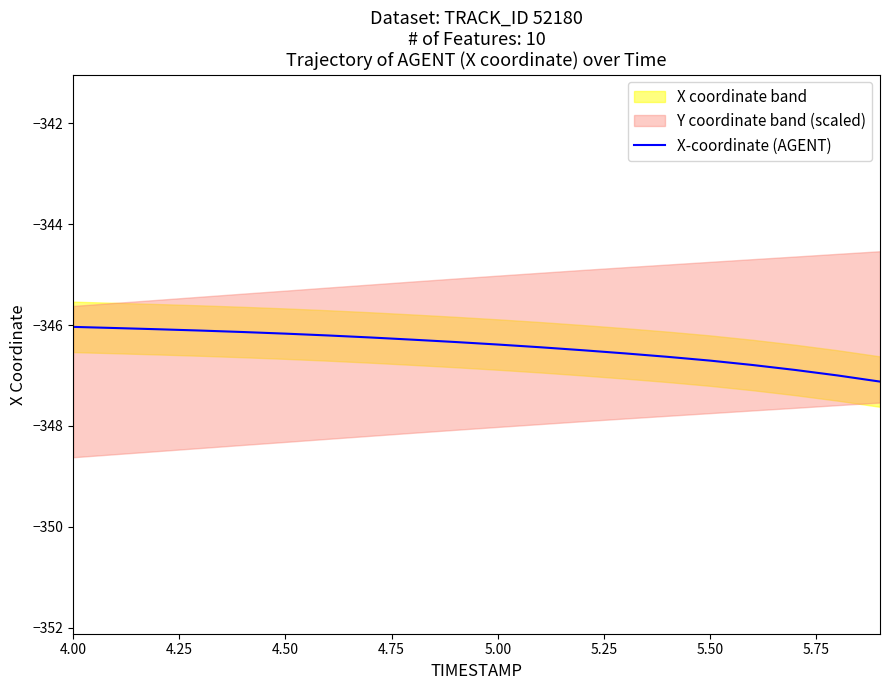

What is the lowest value of the X-coordinate (AGENT) series?

-347.1